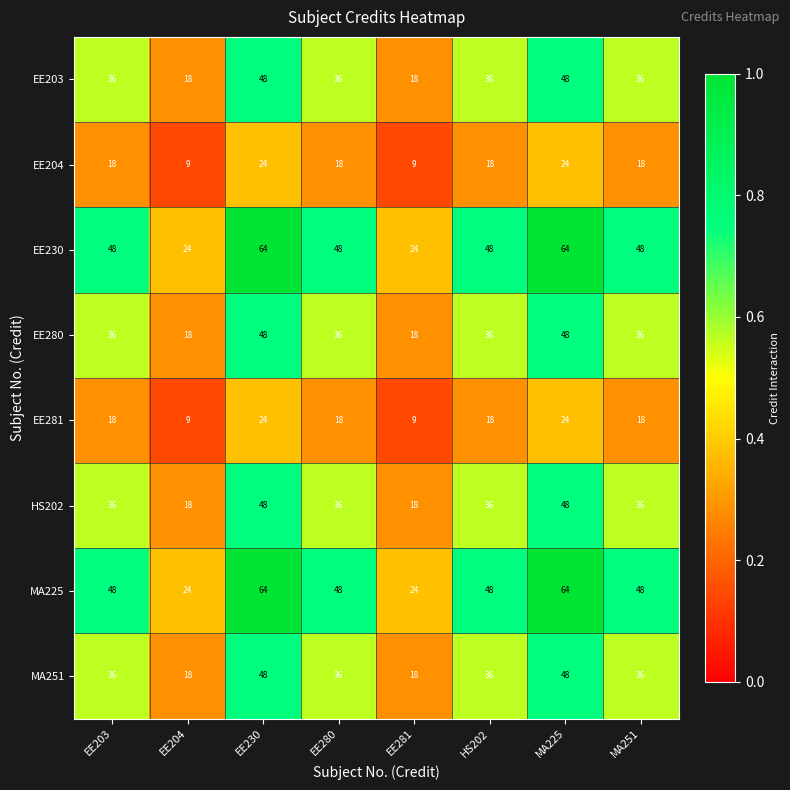

What is the total value across all series at EE204?

138